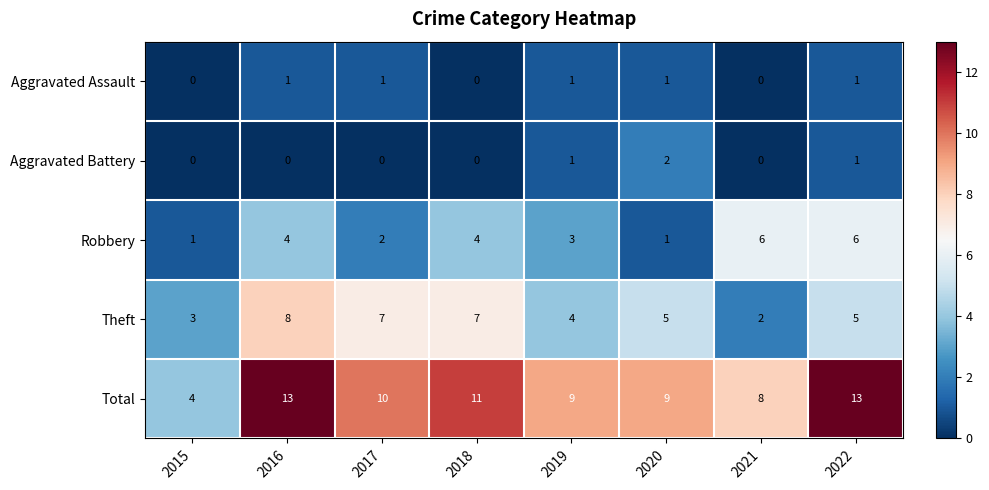

What is the spread (max minus min) of values at 2019?

8